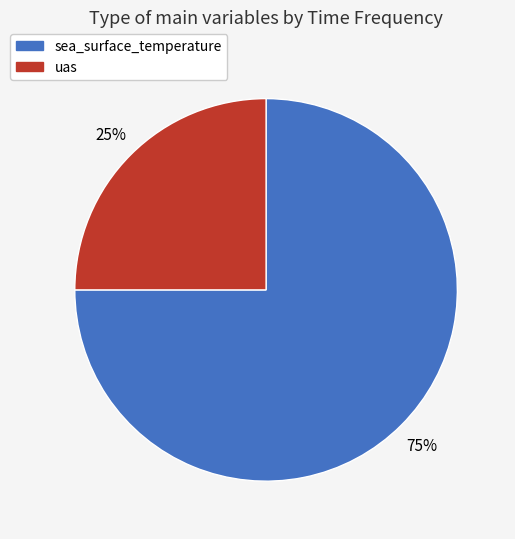

How many slices are in this pie chart?

2